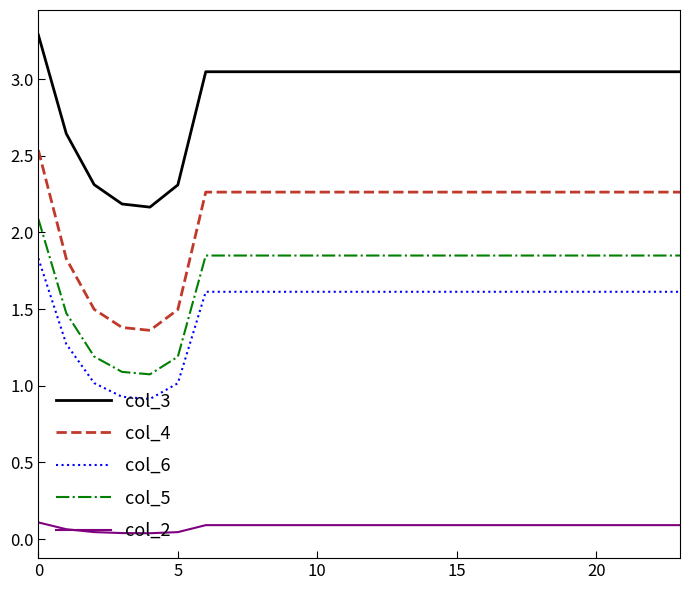

List the series in order of their peak value, lowest first.

col_2, col_6, col_5, col_4, col_3